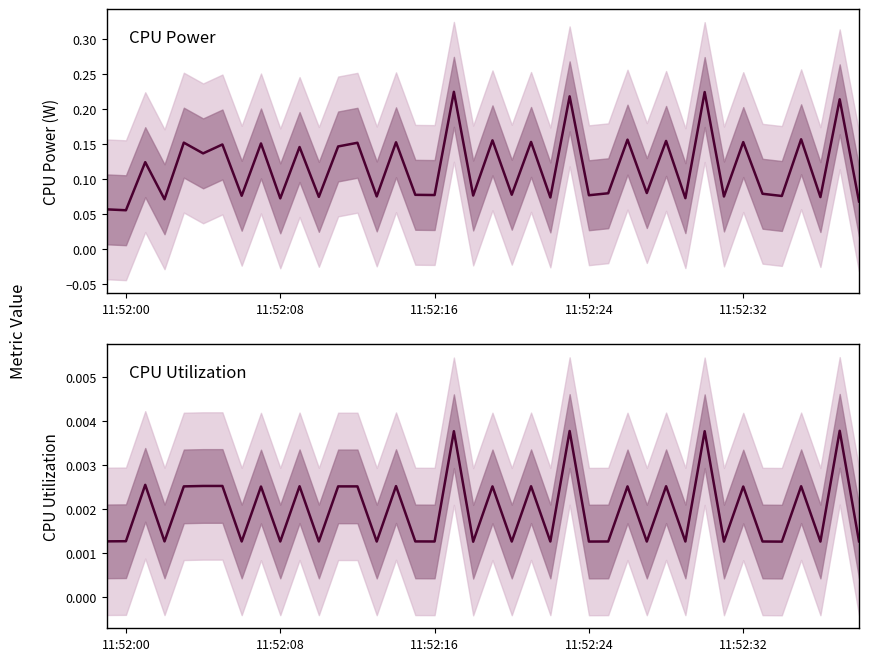

What is the lowest value of the CPU Power series?

0.1